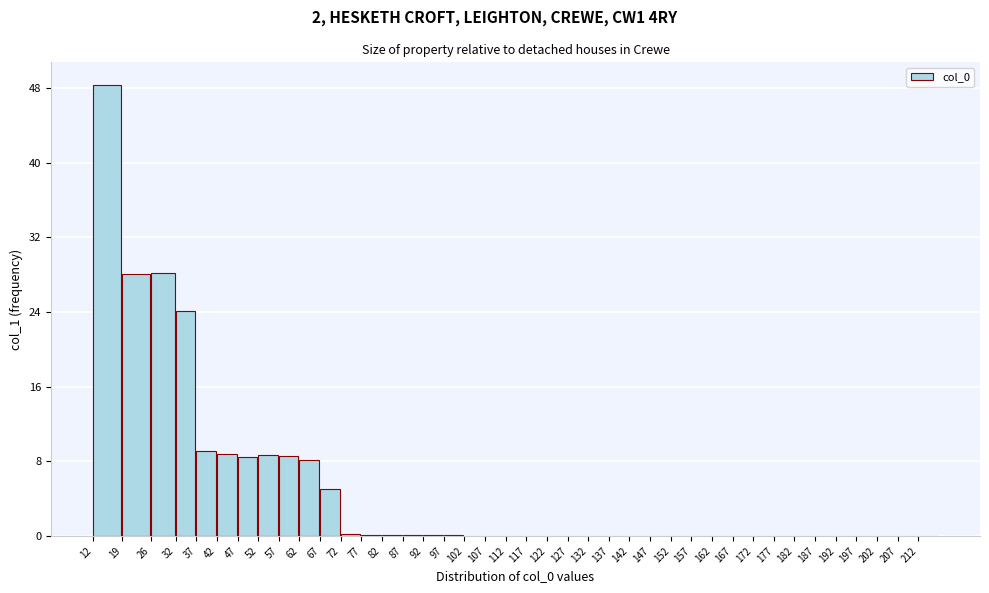

What is the sum of all values?

186.6